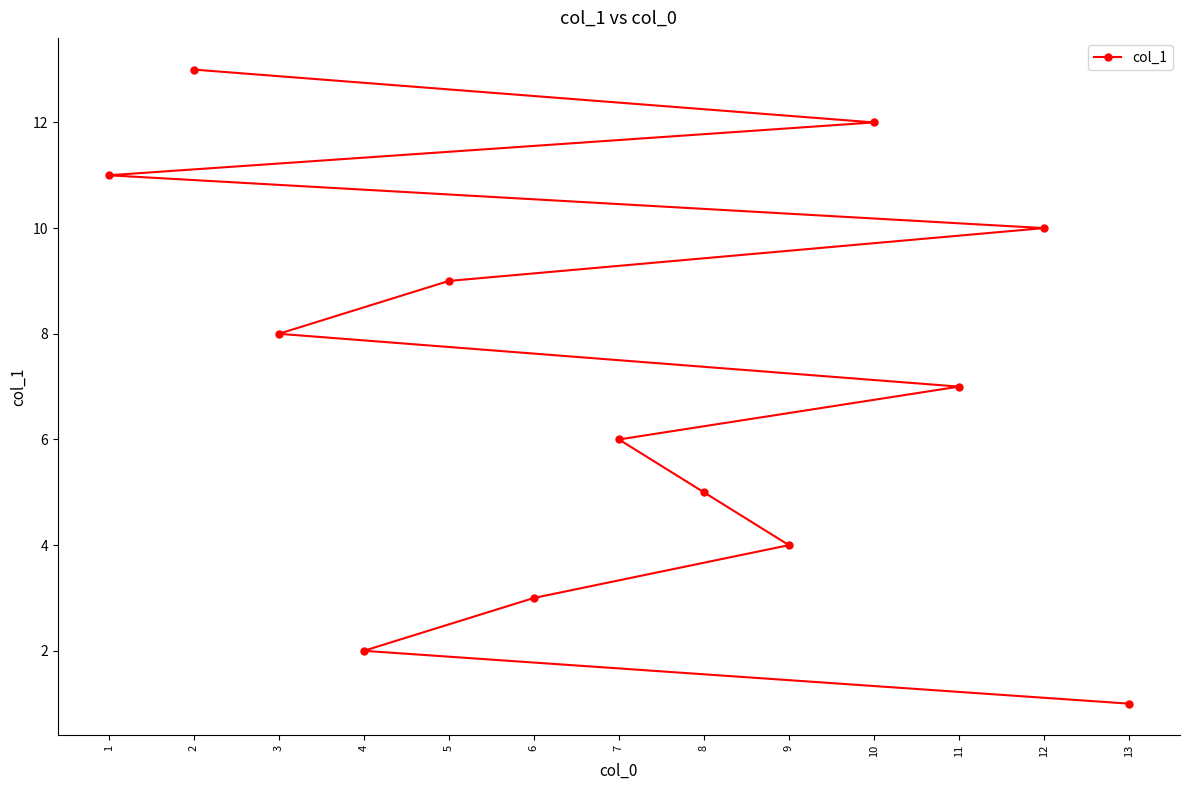

Does the chart display data point markers on the line(s)?

Yes